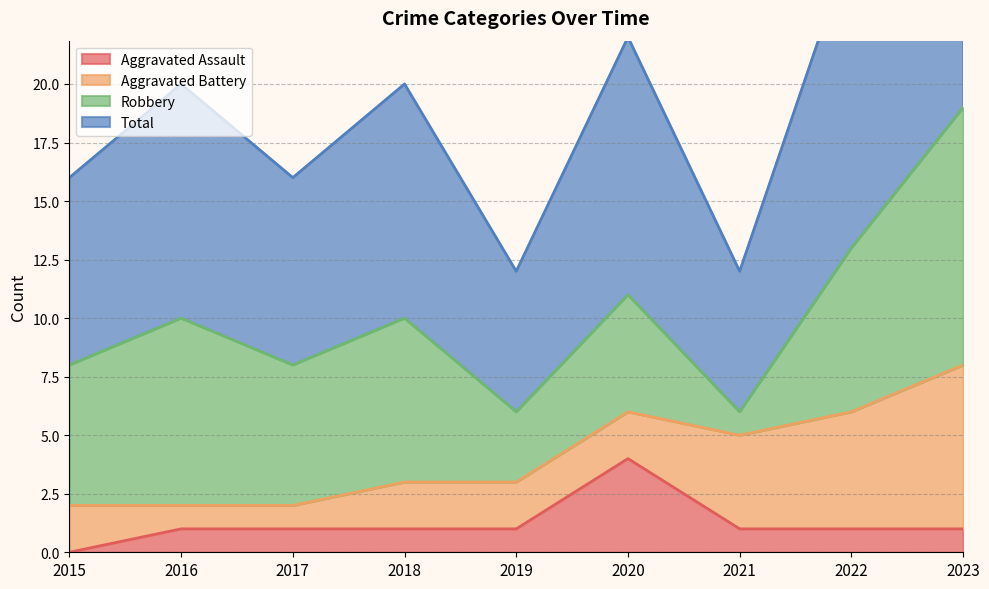

At which label does Aggravated Assault reach its minimum?

2015